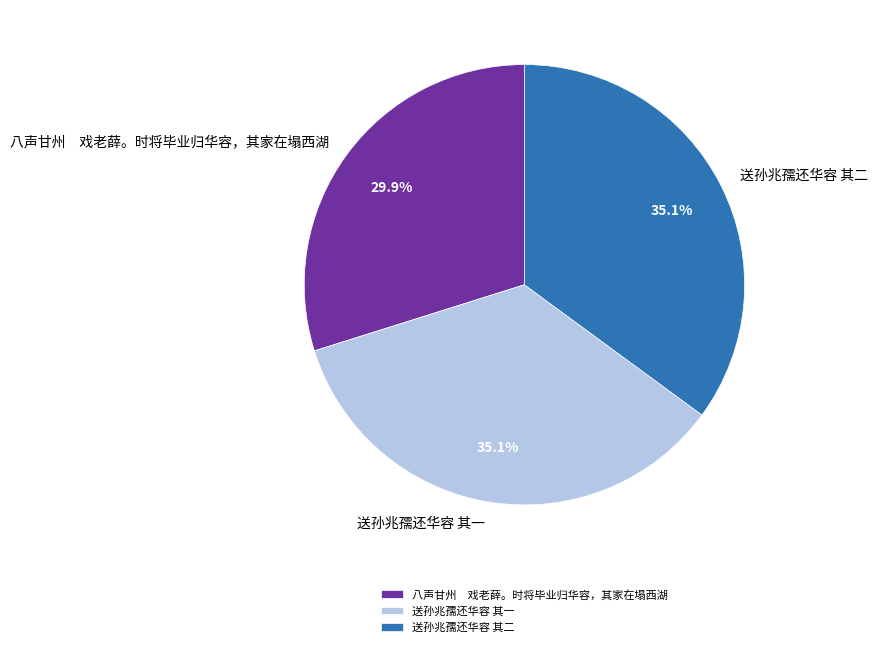

Is the sum of 送孙兆孺还华容 其二 and 送孙兆孺还华容 其一 greater than half?

Yes